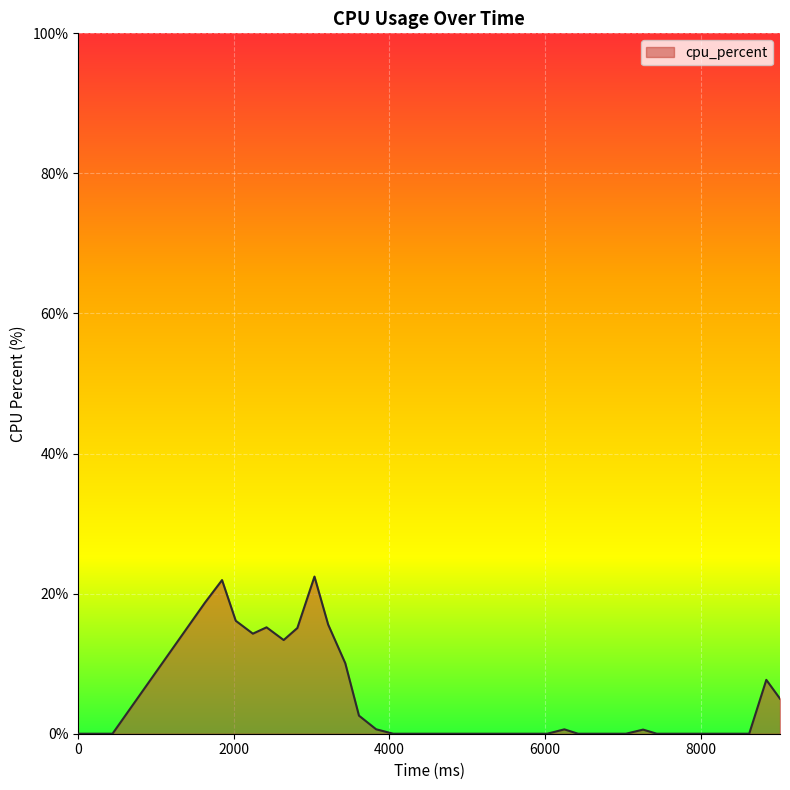

What is the difference between the maximum and minimum values?

22.4